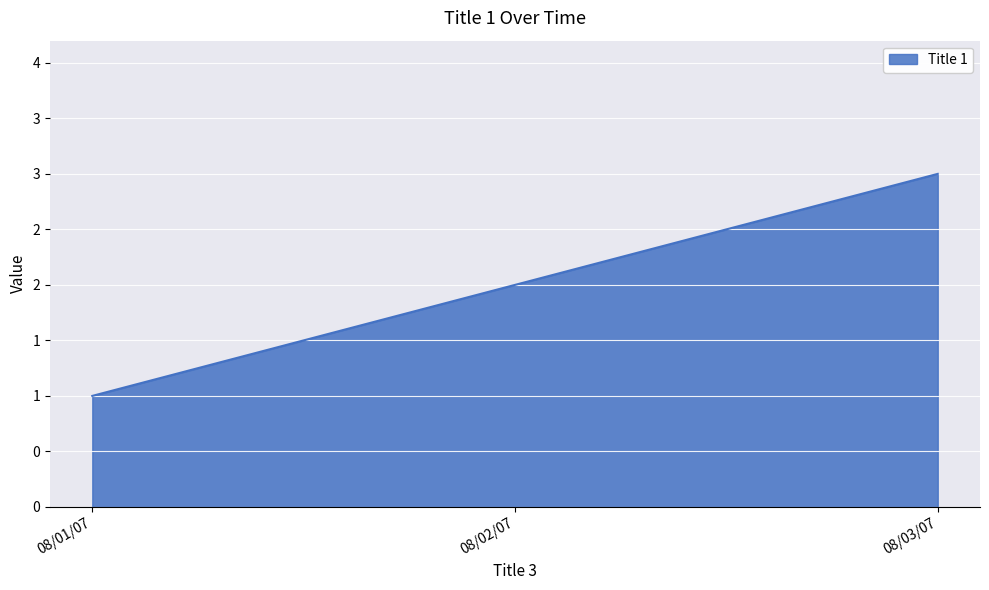

Does the chart have visible grid lines?

Yes